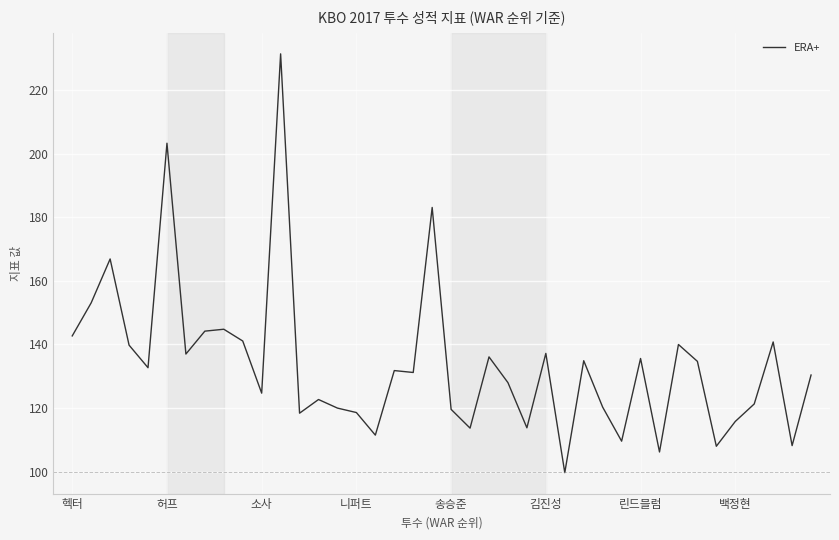

What is the greatest value displayed?

231.4